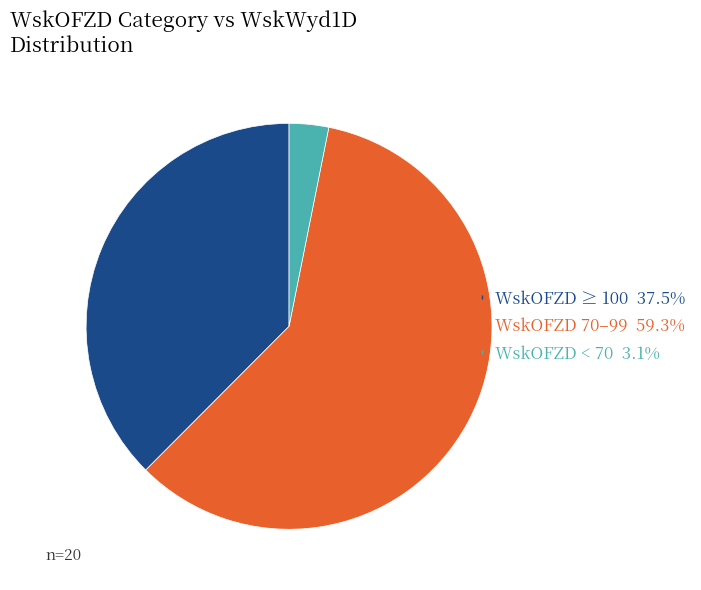

Is there a majority slice in this chart?

Yes